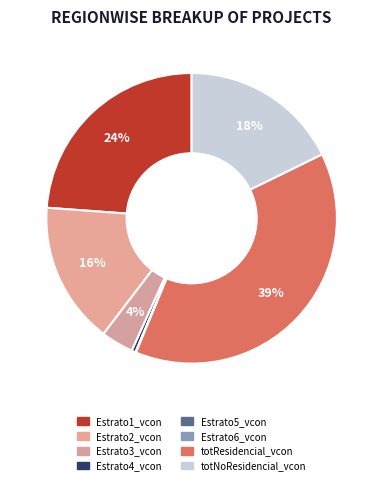

Which slice is the smallest?

Estrato6_vcon